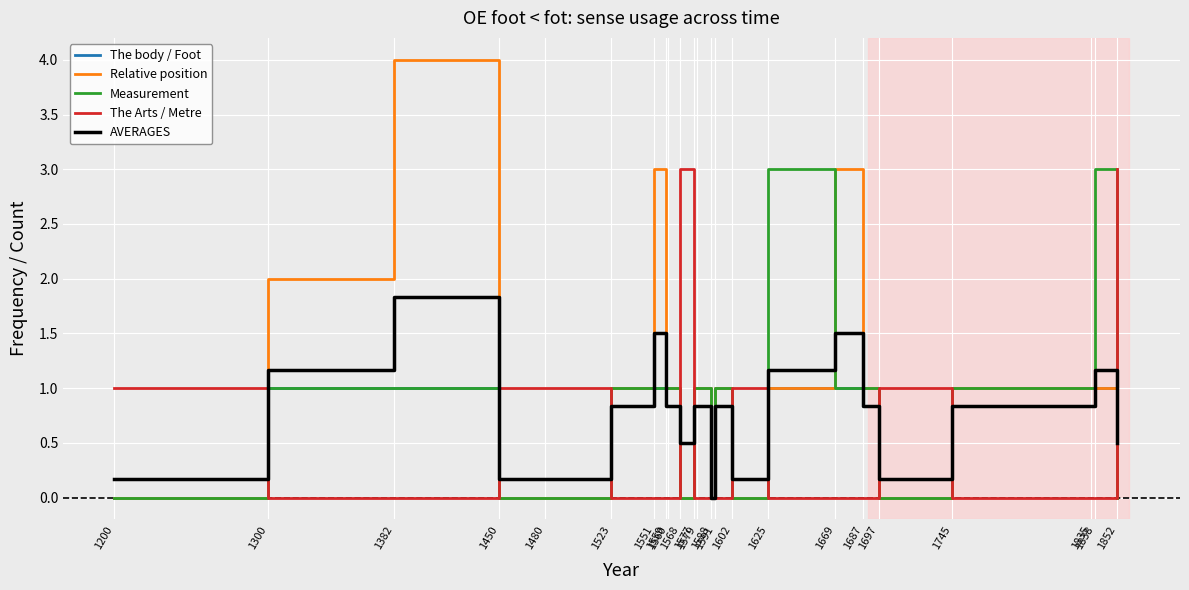

At which category is the sum across all series the highest?

1382